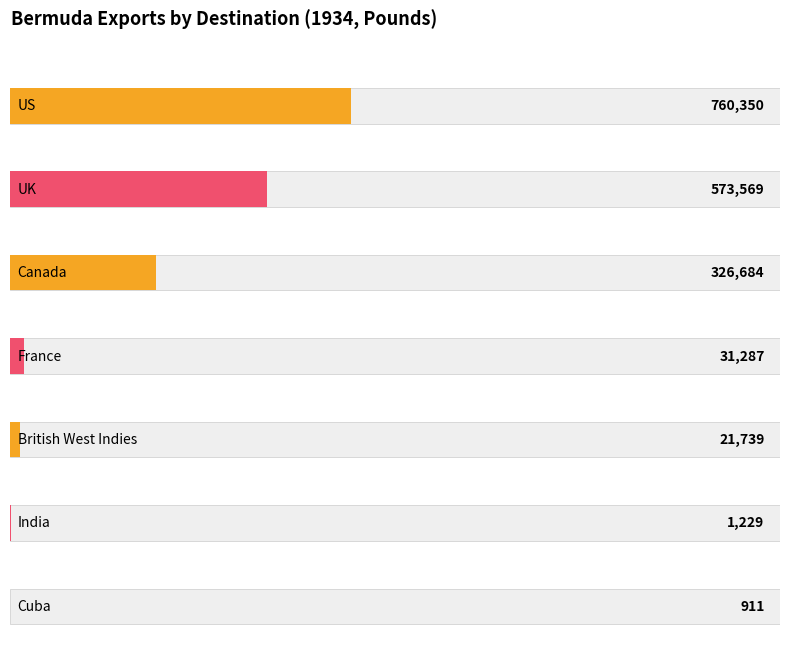

At which category does the chart reach its peak across all series?

US